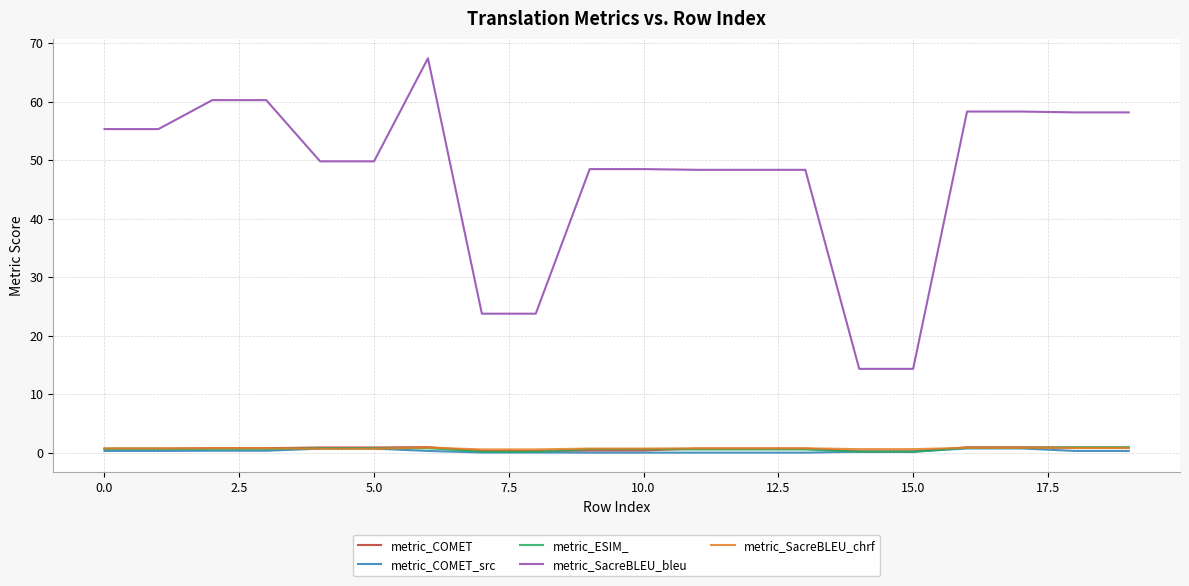

Which series has the widest spread of values?

metric_SacreBLEU_bleu